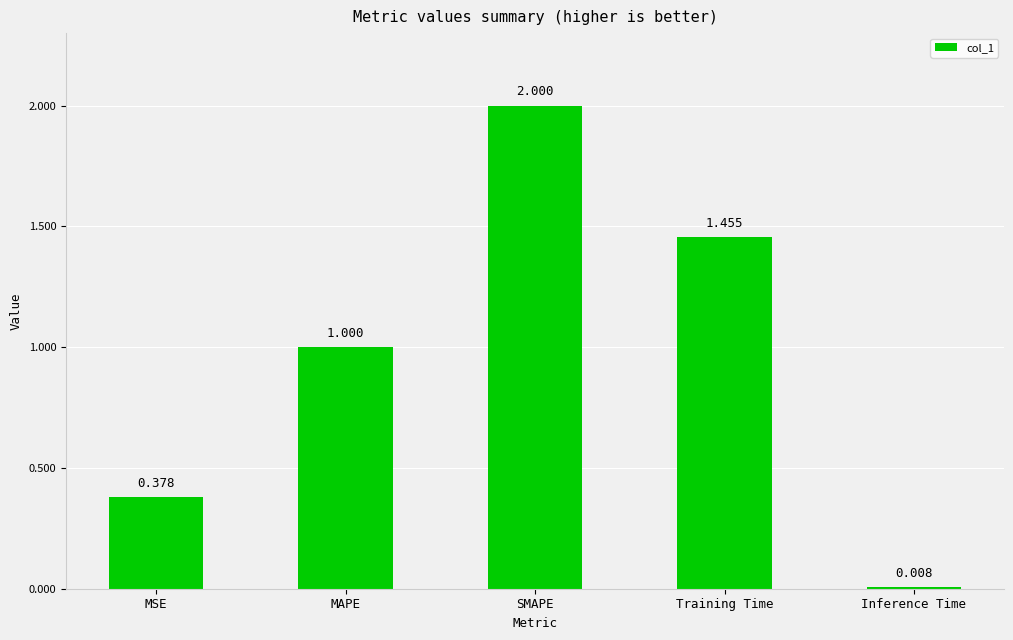

What is the difference between the maximum and minimum values?

2.0